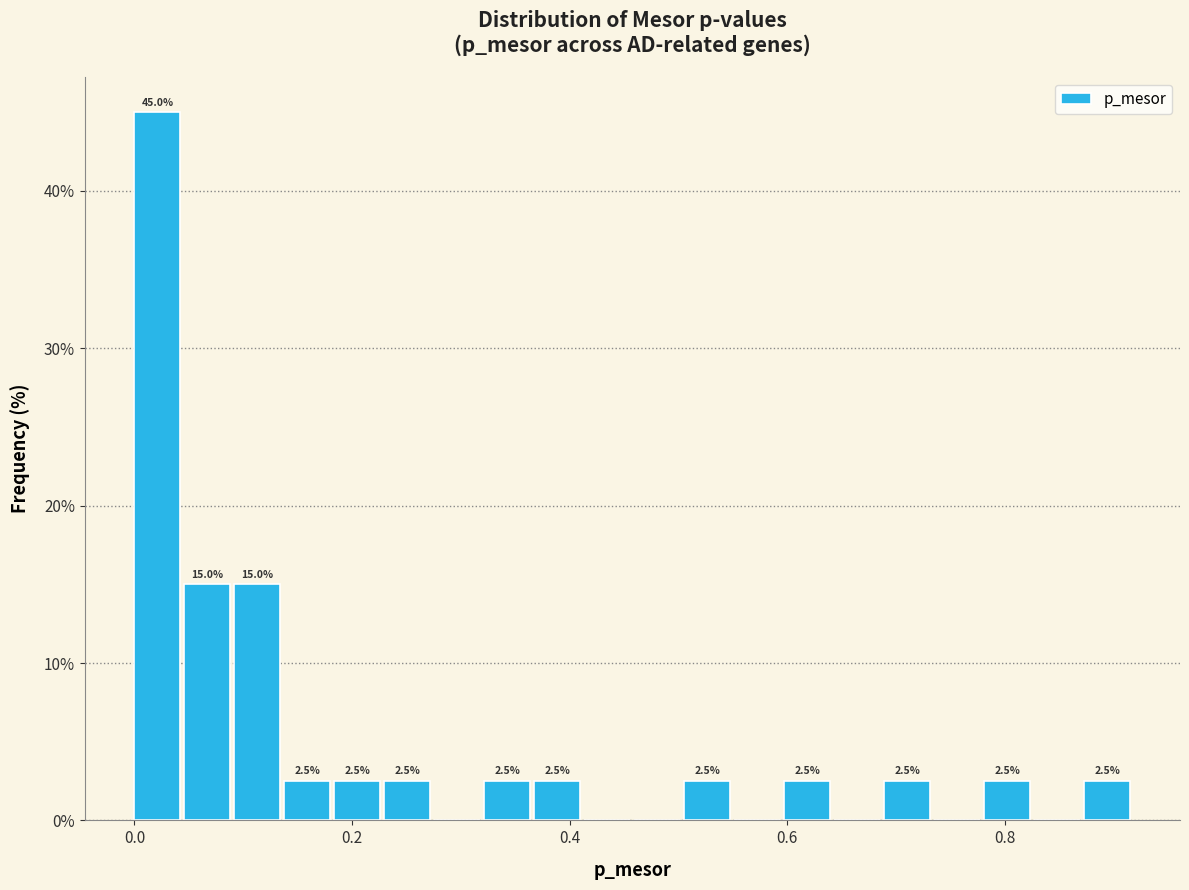

Around what value on the x-axis is the tallest bar? Give the approximate position of its centre, as read against the axis.

0.02